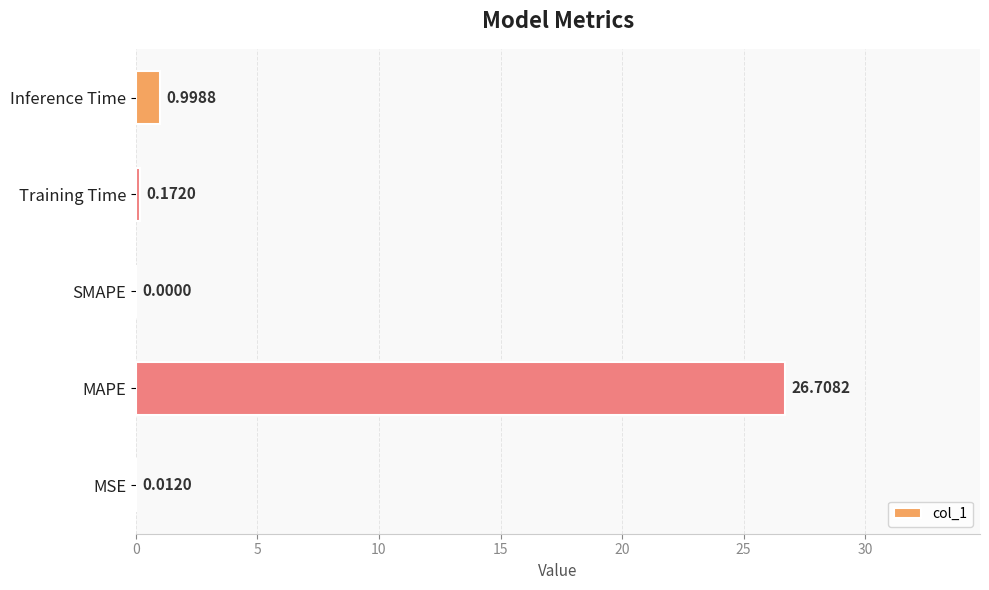

Which label corresponds to the largest value in the chart?

MAPE